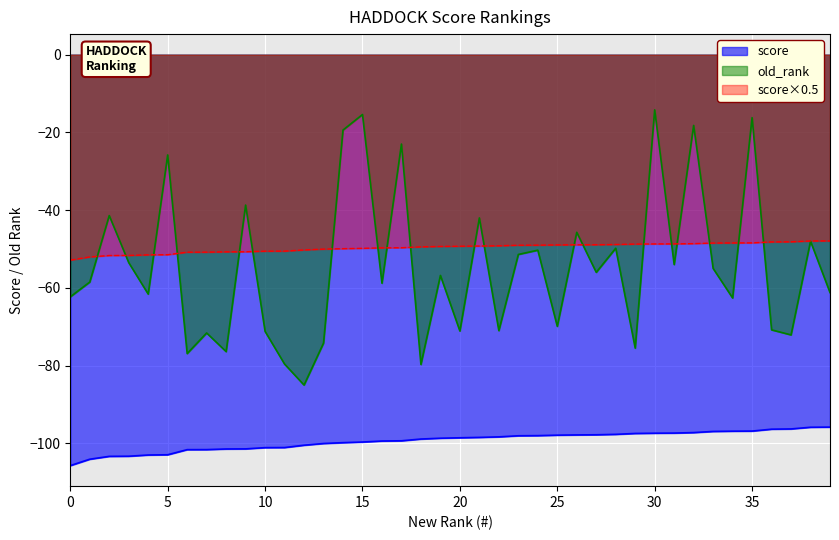

What is the value of the old_rank point at the 6th from the left?

-25.8